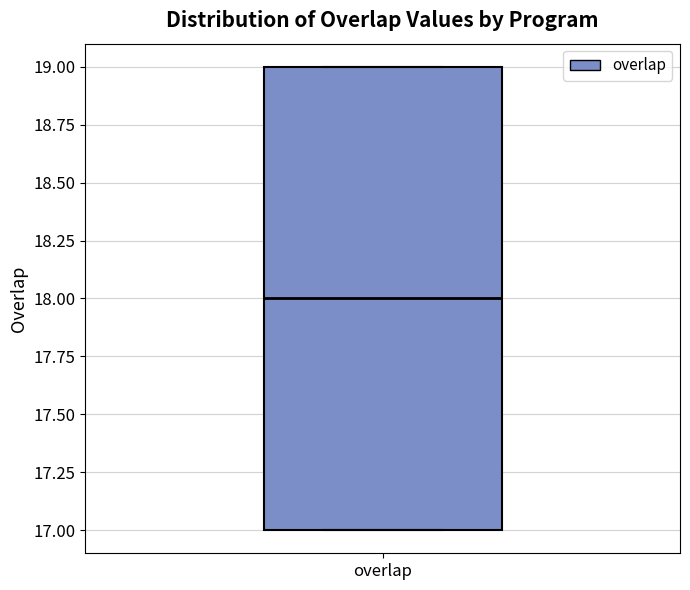

Transcribe this box plot: give where the median line is, the range the box spans, and where the two whiskers end, as read against the y-axis. The values are not printed on the chart, so give them approximately, as read against the axis.

median 18, box 17 to 19, whiskers 17 to 19